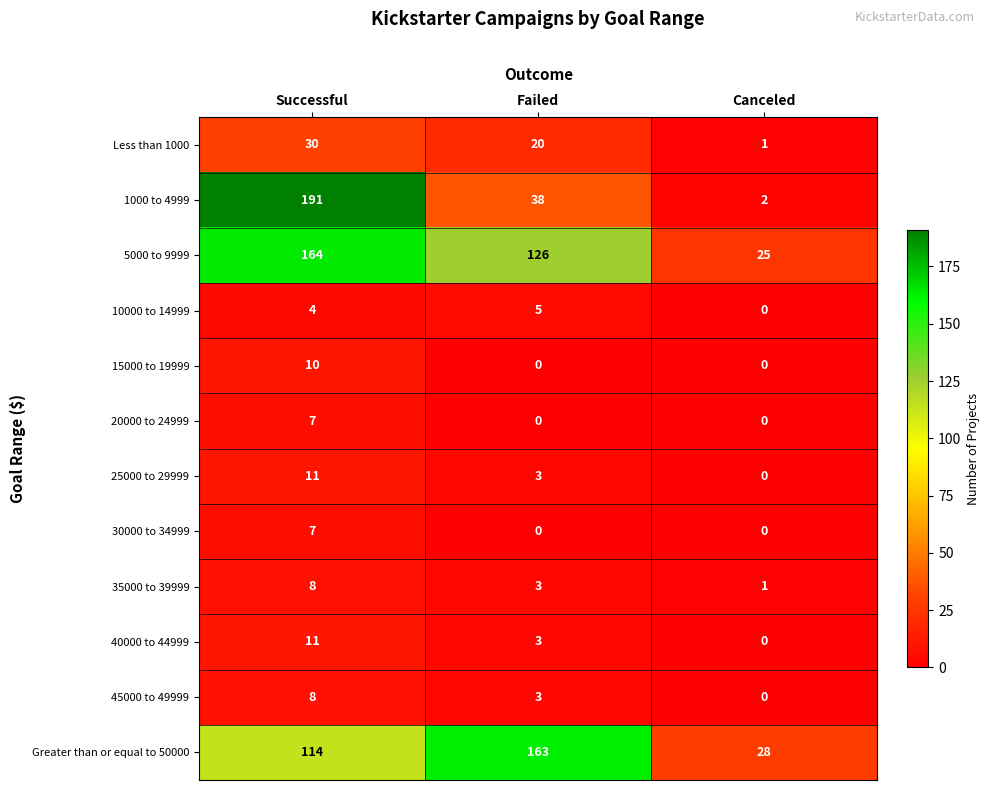

Is it true that 10000 to 14999 equals 5 at Failed?

True